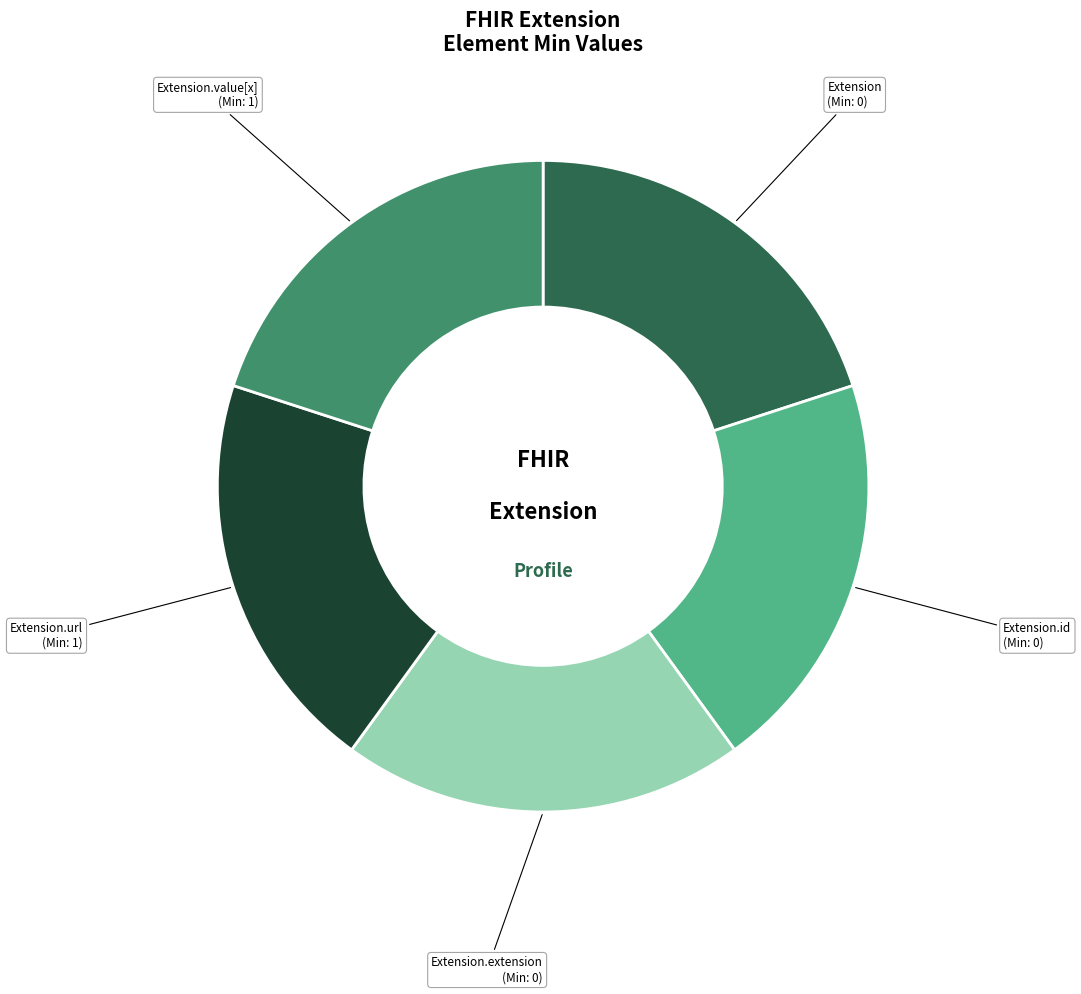

Is the sum of Extension.value[x] and Extension.extension greater than half?

No